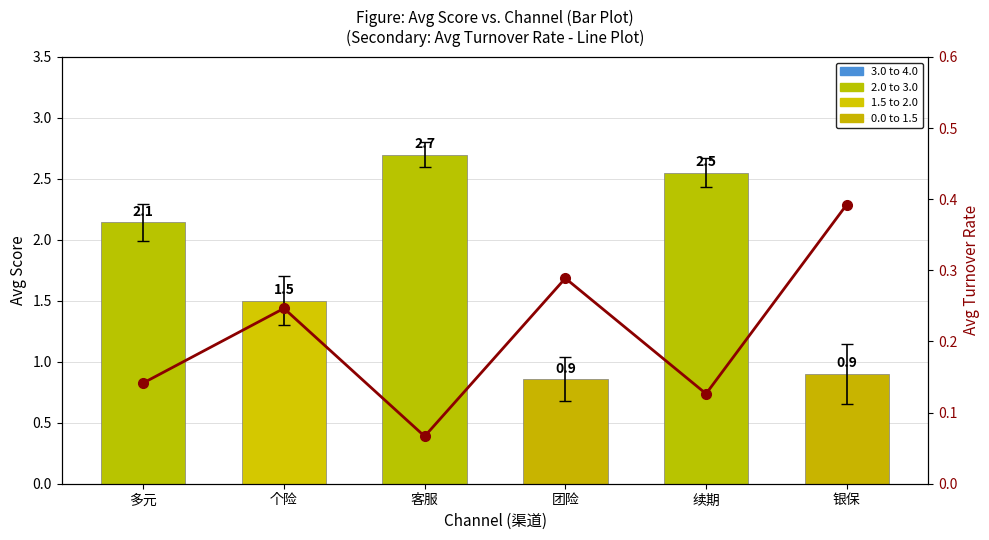

What is the sum of the values at 个险 and 多元?

0.4